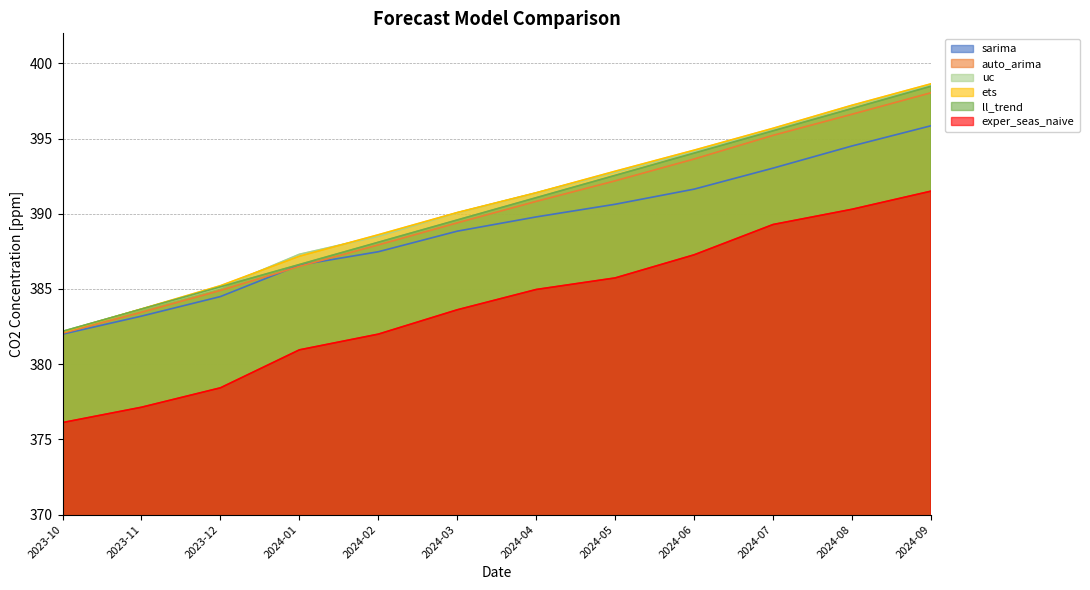

The auto_arima series shows 607.0 at 2024-04. True or false?

False